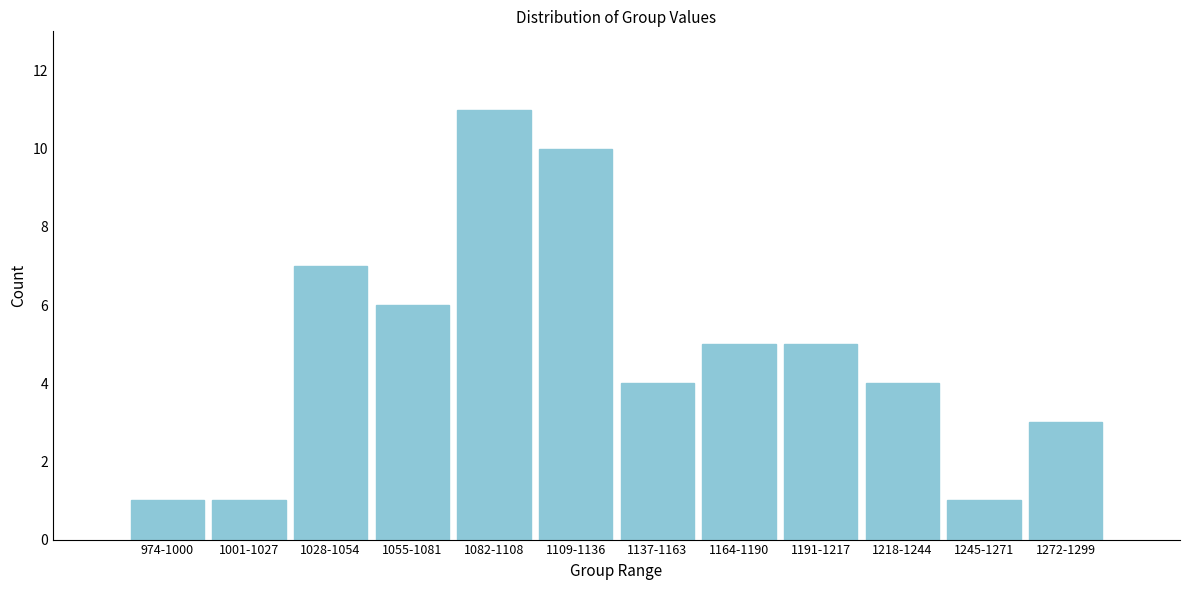

Reading left to right, extract all data points from this chart.

974-1000=1	1001-1027=1	1028-1054=7	1055-1081=6	1082-1108=11	1109-1136=10	1137-1163=4	1164-1190=5	1191-1217=5	1218-1244=4	1245-1271=1	1272-1299=3